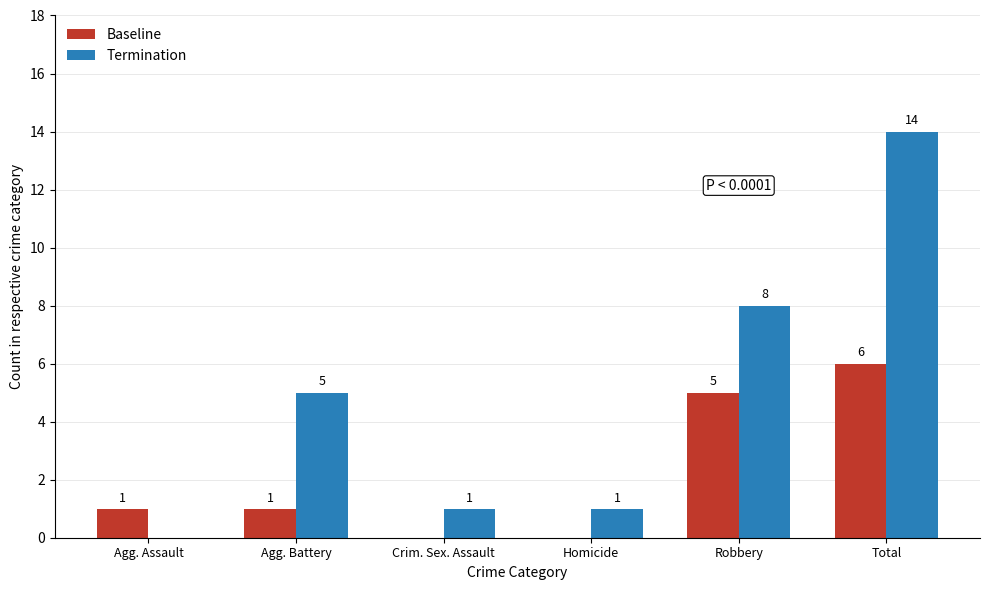

Which series has the widest spread of values?

Termination